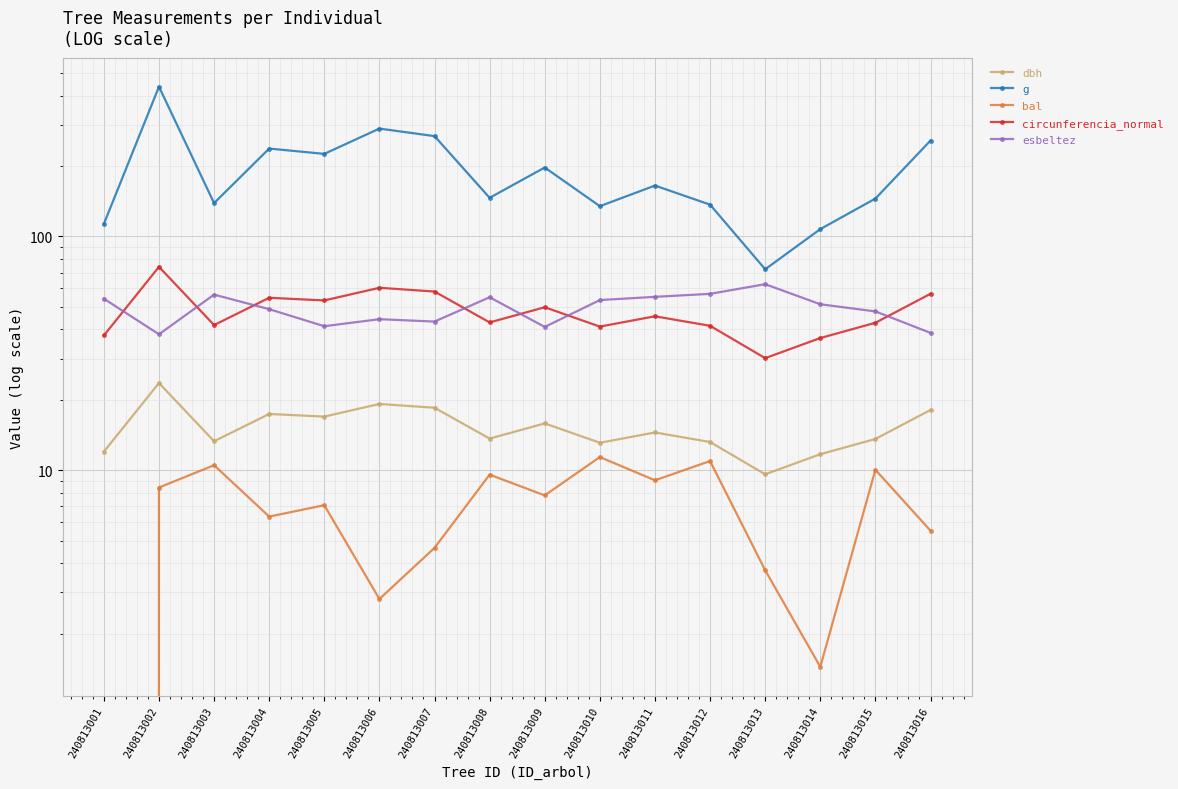

How many values in the g series exceed 165?

8